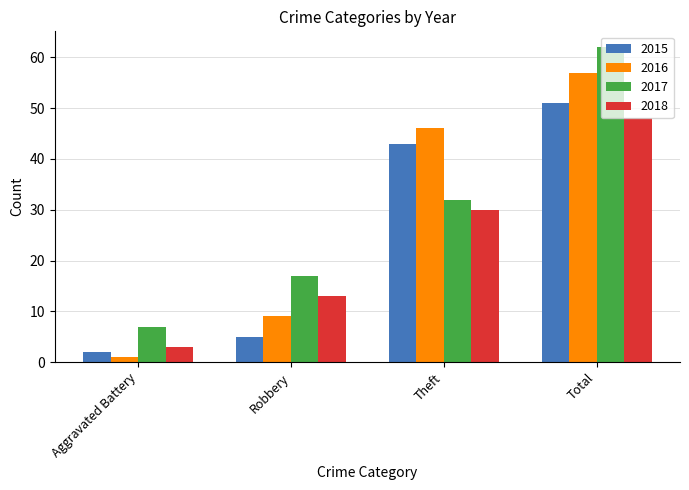

What is the value of the 2016 bar at the 2nd from the left?

9